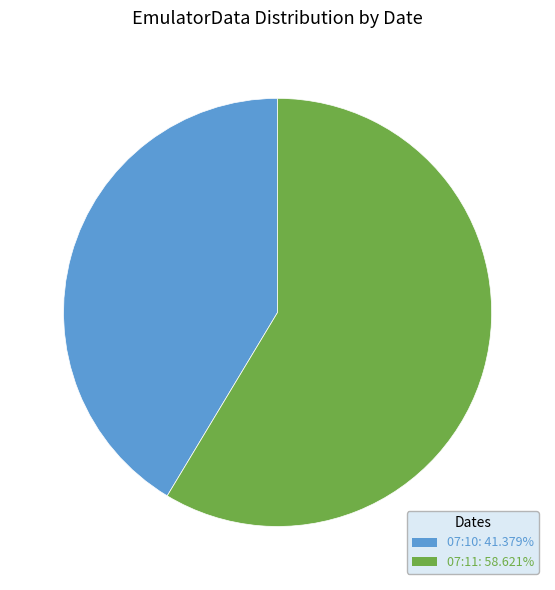

How many segments does this pie chart have?

2